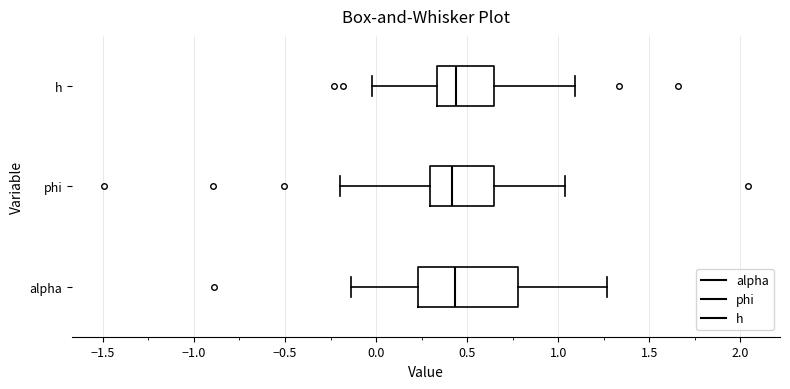

Comparing the boxes themselves (not the whiskers), which one is the widest?

alpha